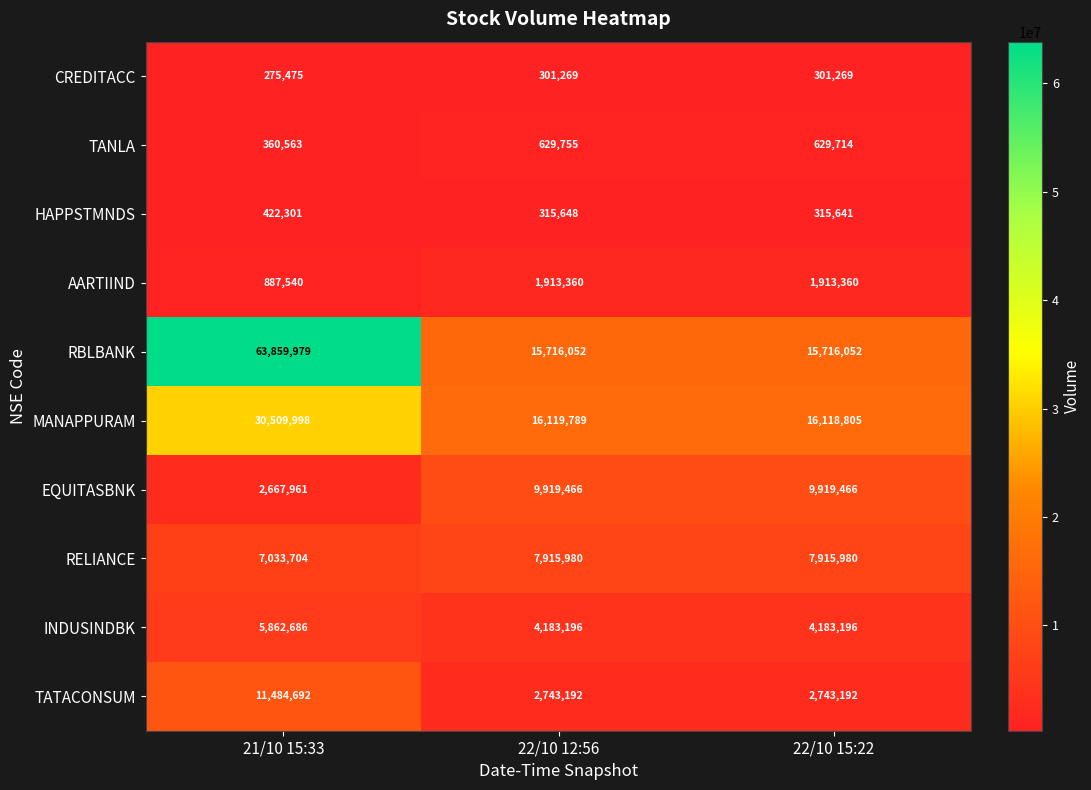

What is the lowest value of the HAPPSTMNDS series?

315641